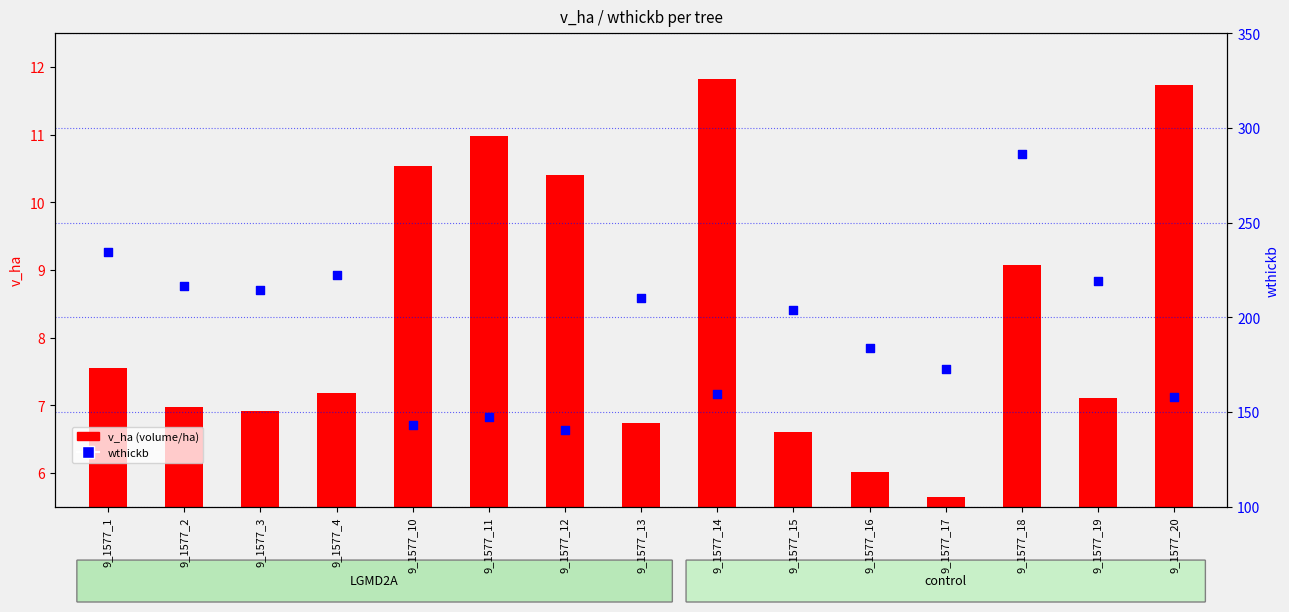

What are all the series names shown in the legend?

v_ha (volume/ha), wthickb